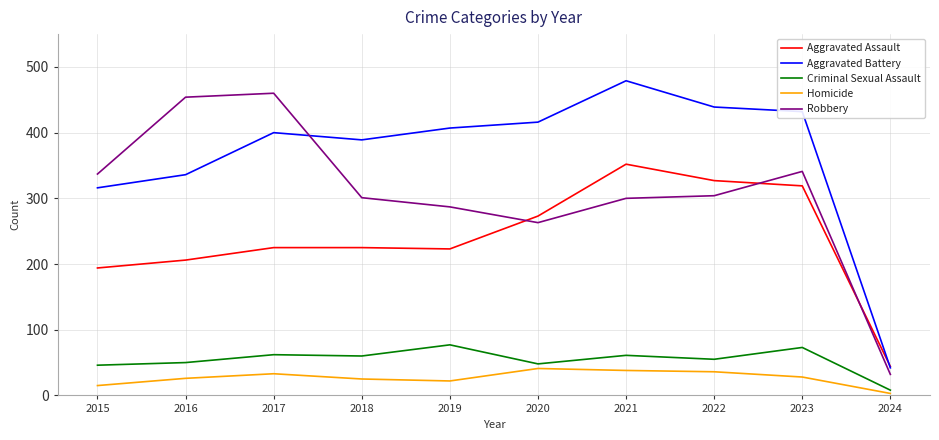

What are all the series names shown in the legend?

Aggravated Assault, Aggravated Battery, Criminal Sexual Assault, Homicide, Robbery